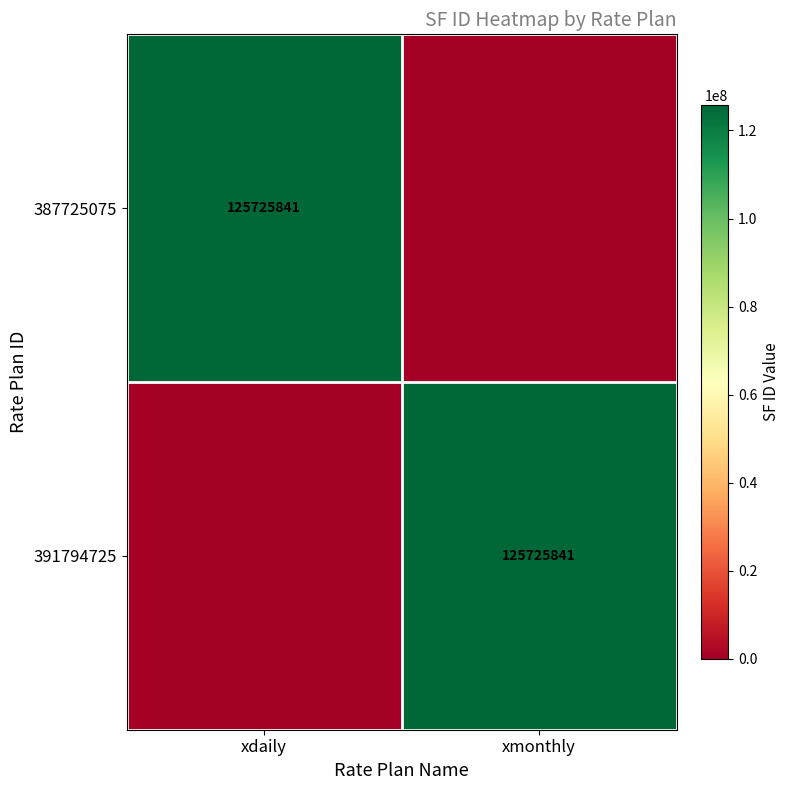

The value of 391794725 at xmonthly is 125725841. True or false?

True